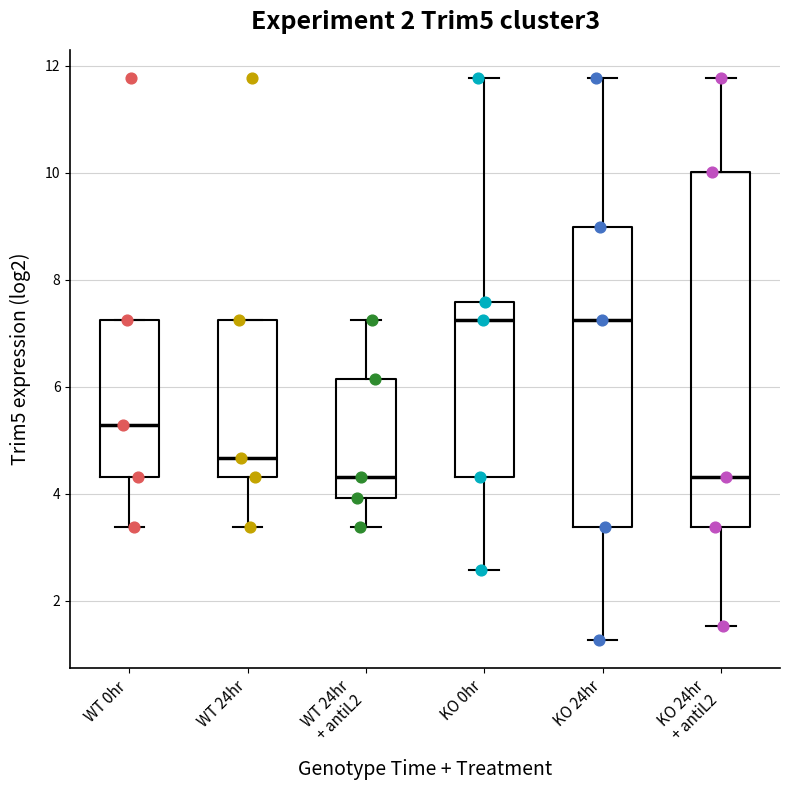

Reading left to right, read every box against the y-axis: the position of its median line, the range the box covers, and the ends of its whiskers. The values are not printed on the chart, so give them approximately, as read against the axis.

WT 0hr: median 5.2, box 4.4 to 7.2, whiskers 3.4 to 7.2
WT 24hr: median 4.6, box 4.4 to 7.2, whiskers 3.4 to 7.2
WT 24hr + antiL2: median 4.4, box 4.0 to 6.2, whiskers 3.4 to 7.2
KO 0hr: median 7.2, box 4.4 to 7.6, whiskers 2.6 to 11.8
KO 24hr: median 7.2, box 3.4 to 9.0, whiskers 1.2 to 11.8
KO 24hr + antiL2: median 4.4, box 3.4 to 10.0, whiskers 1.6 to 11.8